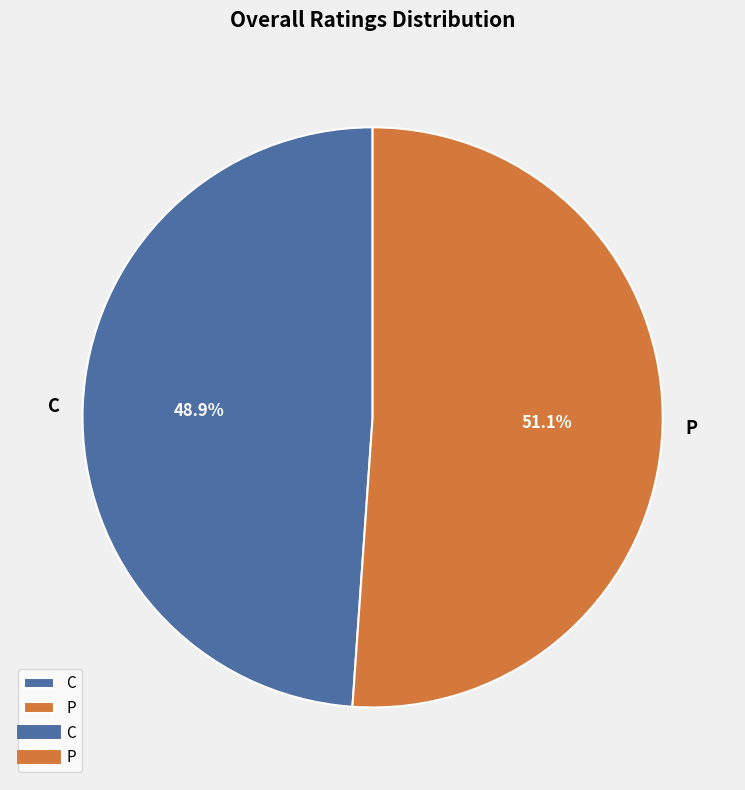

Rank the categories by value from lowest to highest.

C, P